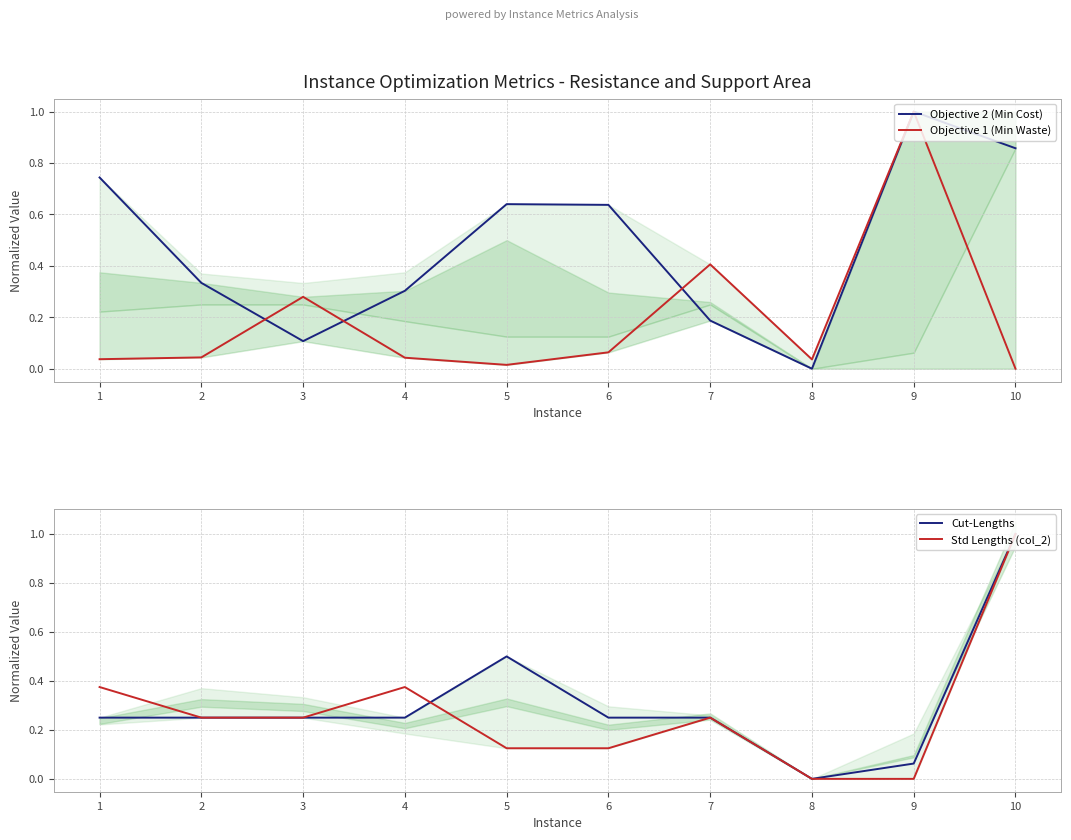

What are all the series names shown in the legend?

Objective 2 (Min Cost), Objective 1 (Min Waste), Cut-Lengths, Std Lengths (col_2)